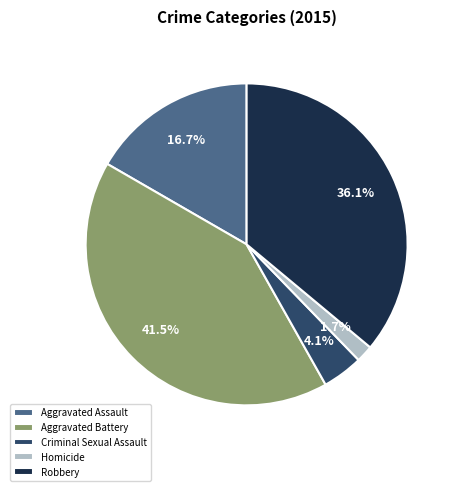

Which category has the smallest portion of the pie?

Homicide